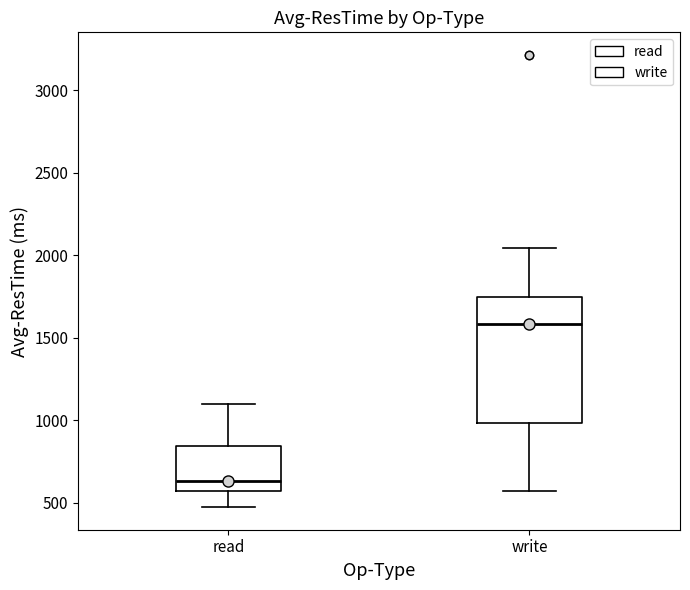

Which box has the highest median line?

write